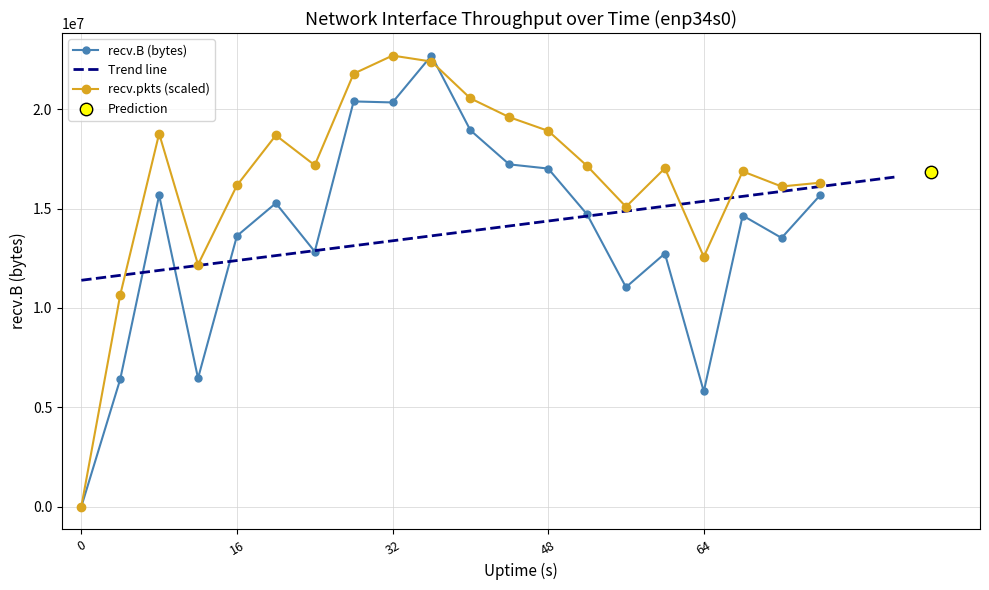

Which series reaches the maximum Y coordinate?

recv.pkts